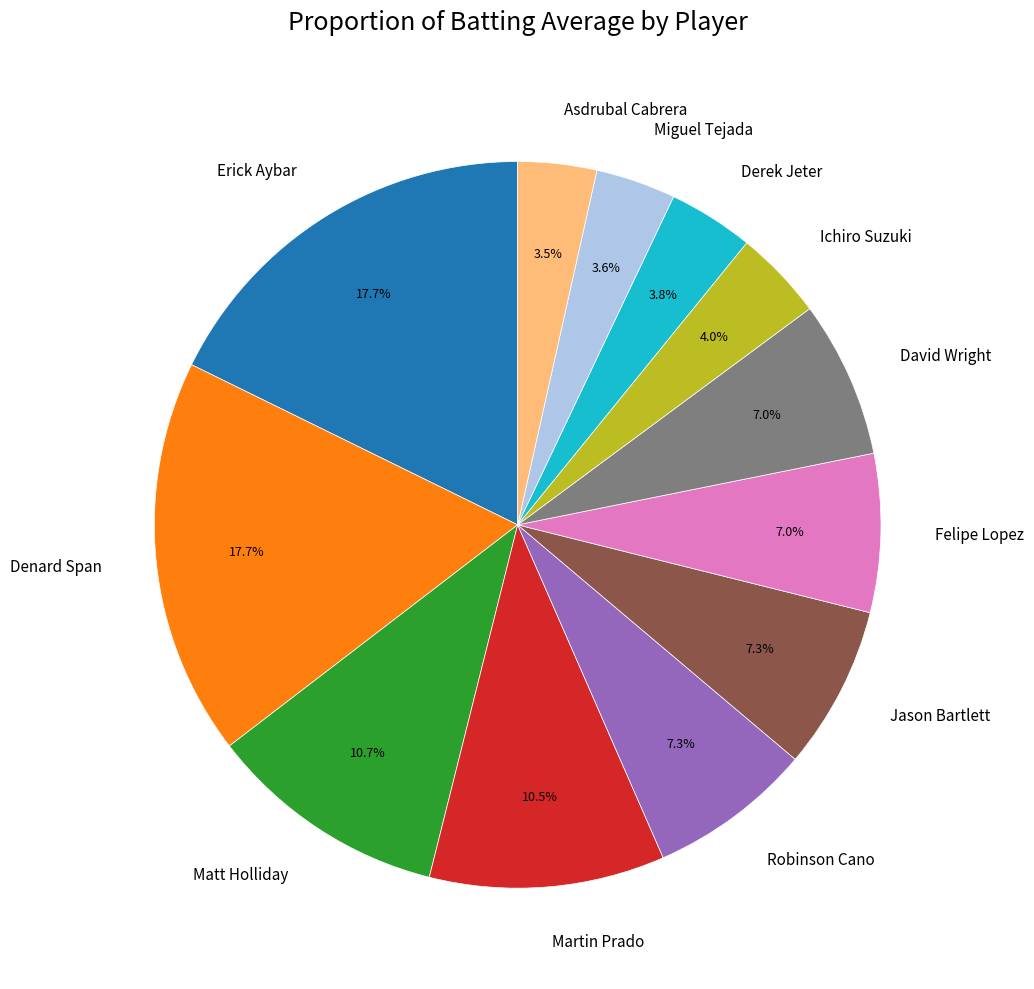

Is there any slice that represents more than half of the pie?

No